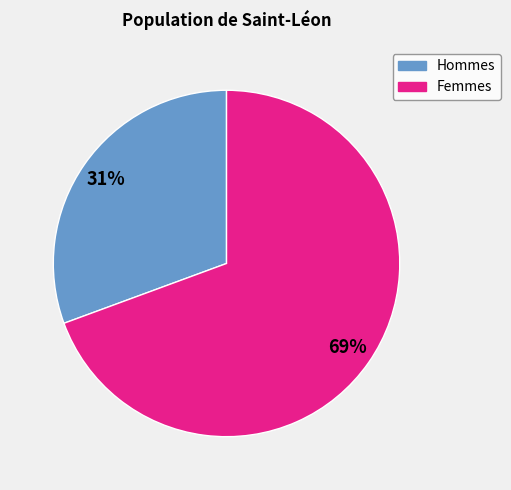

Is there any slice that represents more than half of the pie?

Yes